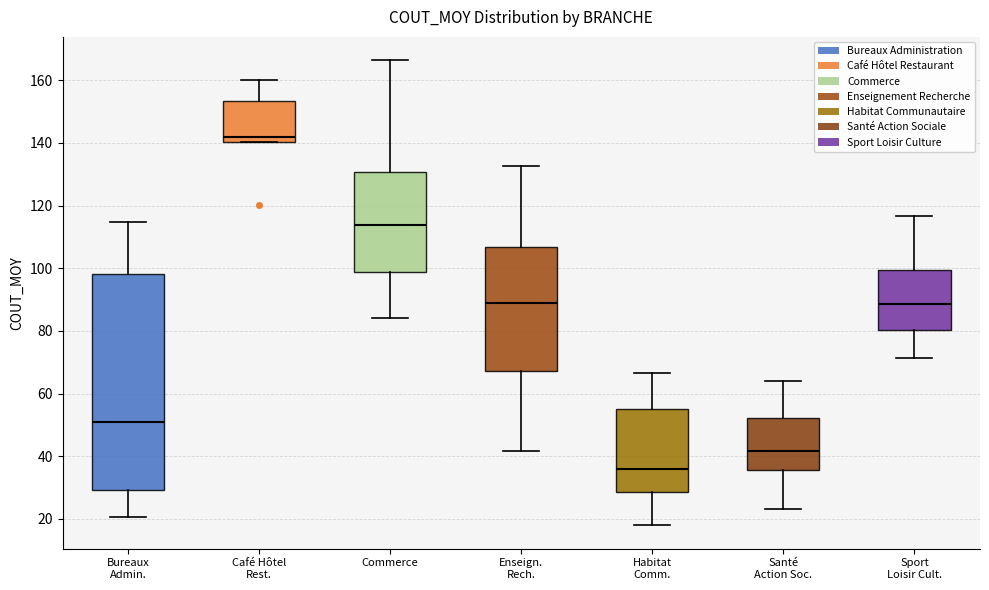

Which box's median line is the lowest?

Habitat Comm.